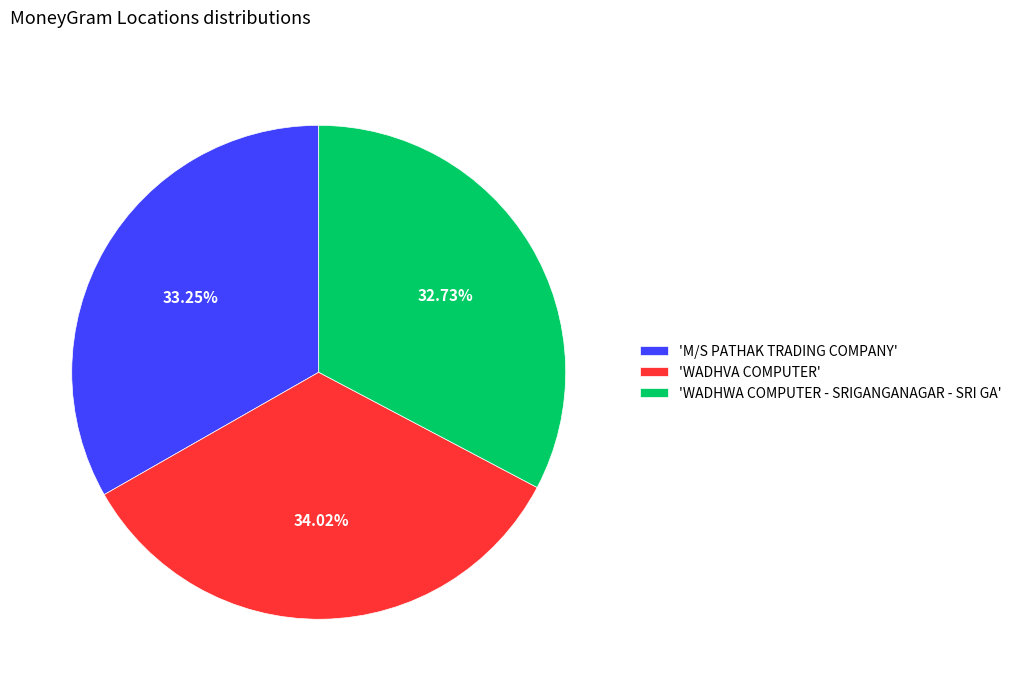

Does any single category account for the majority?

No